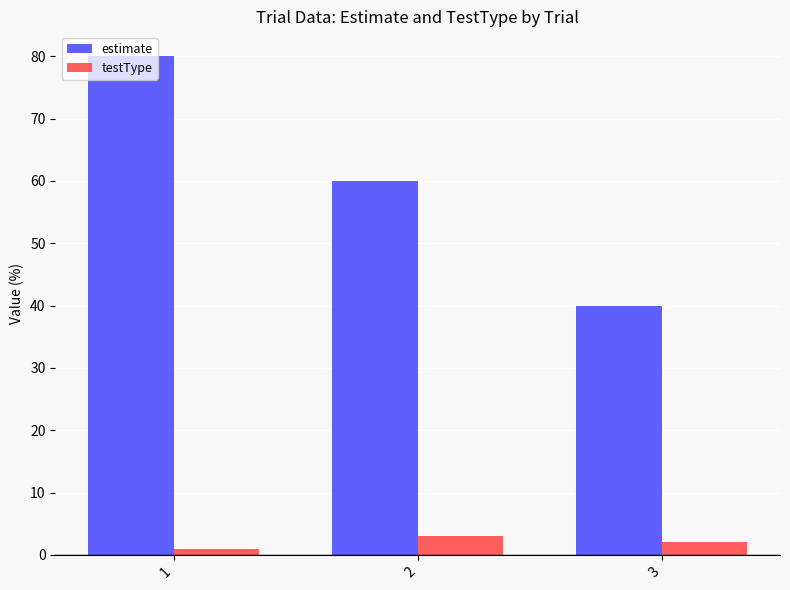

What is the difference between the second highest and minimum values in the estimate series?

20